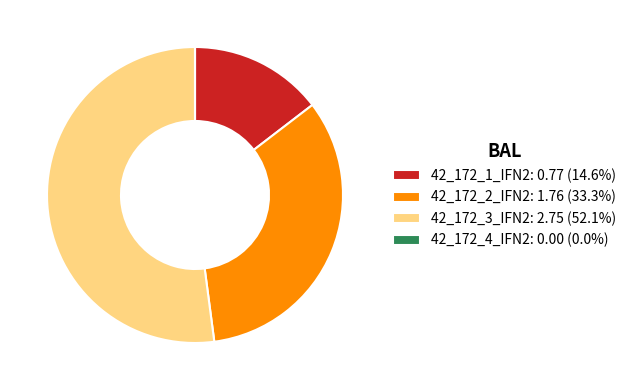

Does any single category account for the majority?

Yes